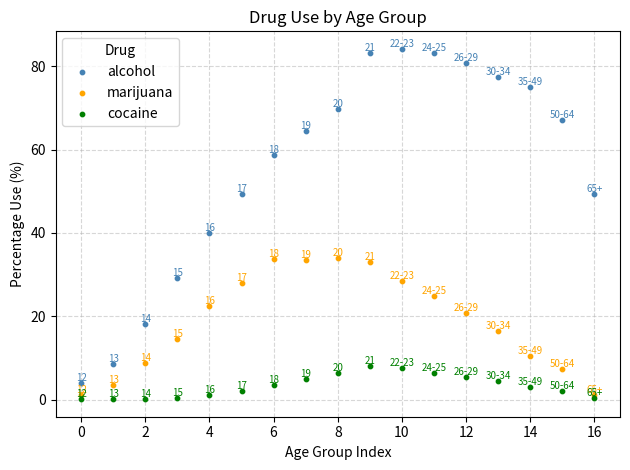

What are all the series names shown in the legend?

alcohol, marijuana, cocaine